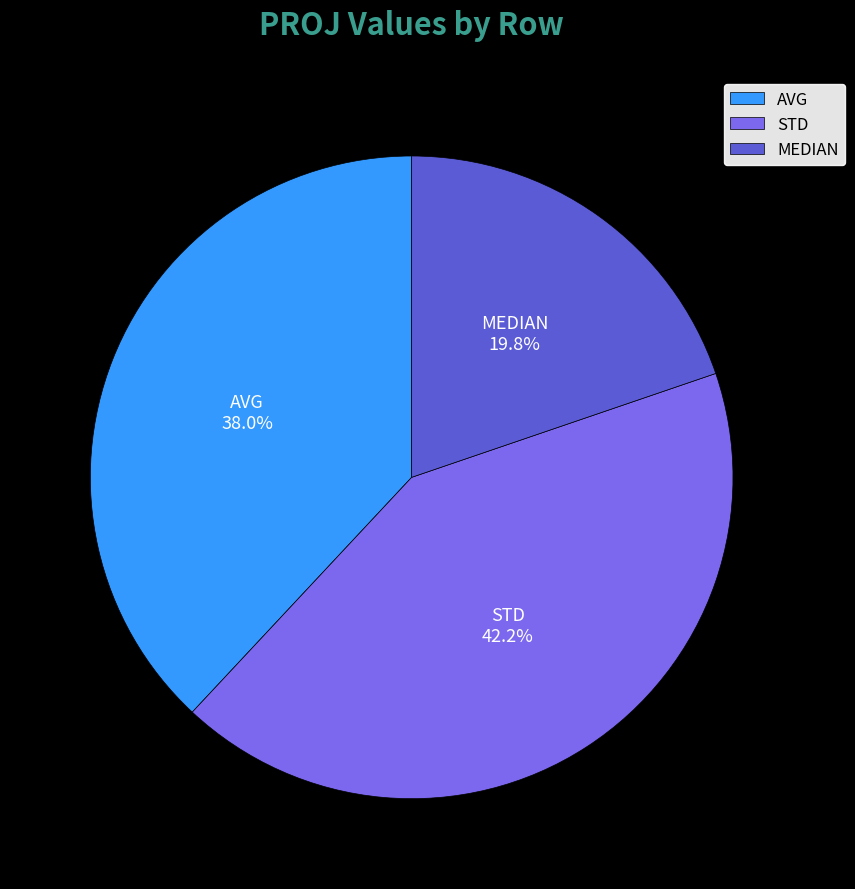

How many segments does this pie chart have?

3